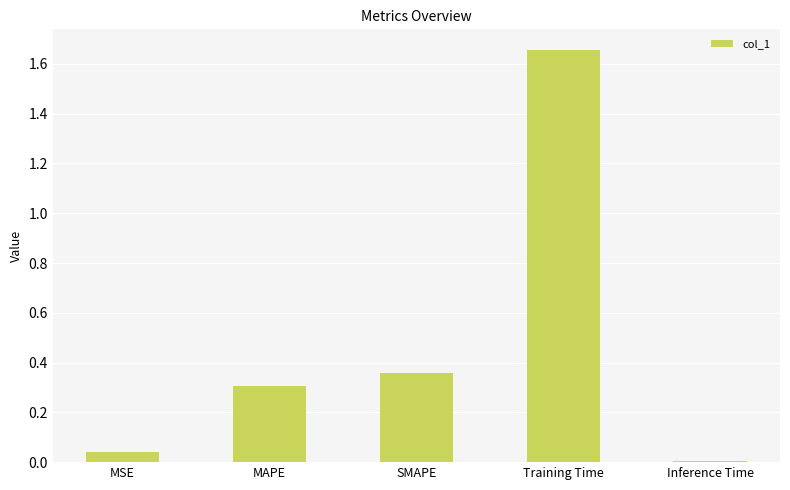

What is the label of the 4th bar from the left?

Training Time